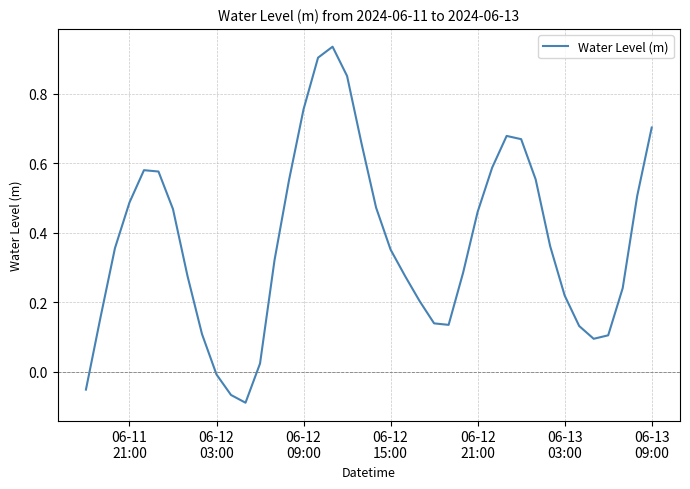

What is the difference between the maximum and minimum values?

1.0